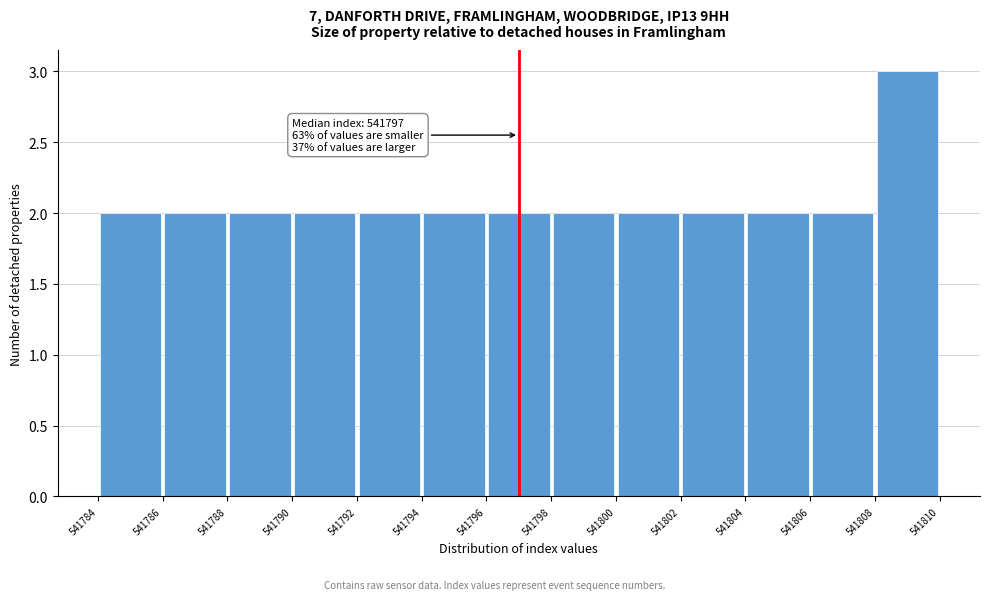

Which range on the x-axis has the tallest bar?

541808 to 541810